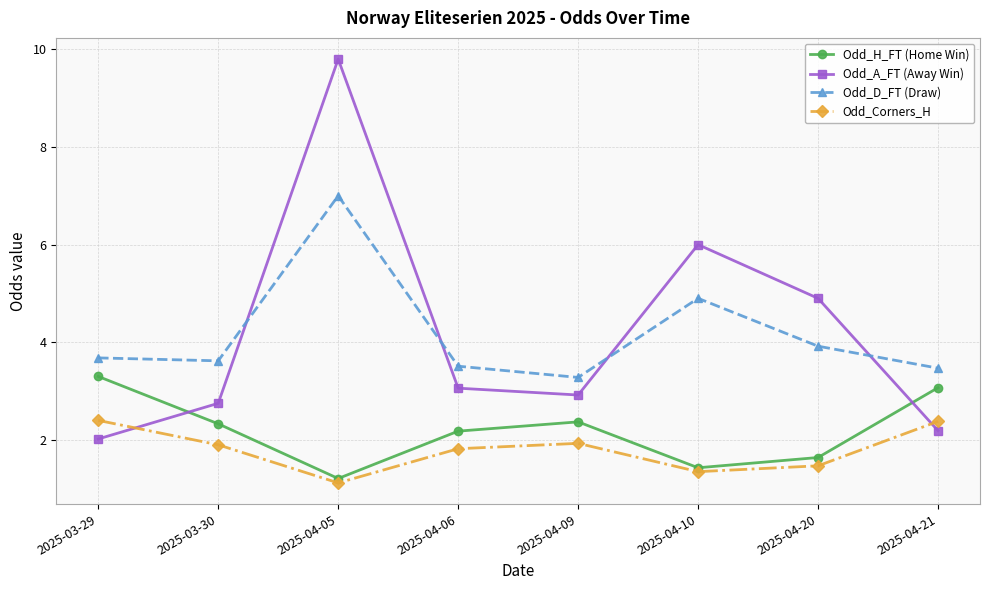

What is the difference between the second highest and second lowest values in the Odd_H_FT (Home Win) series?

1.6